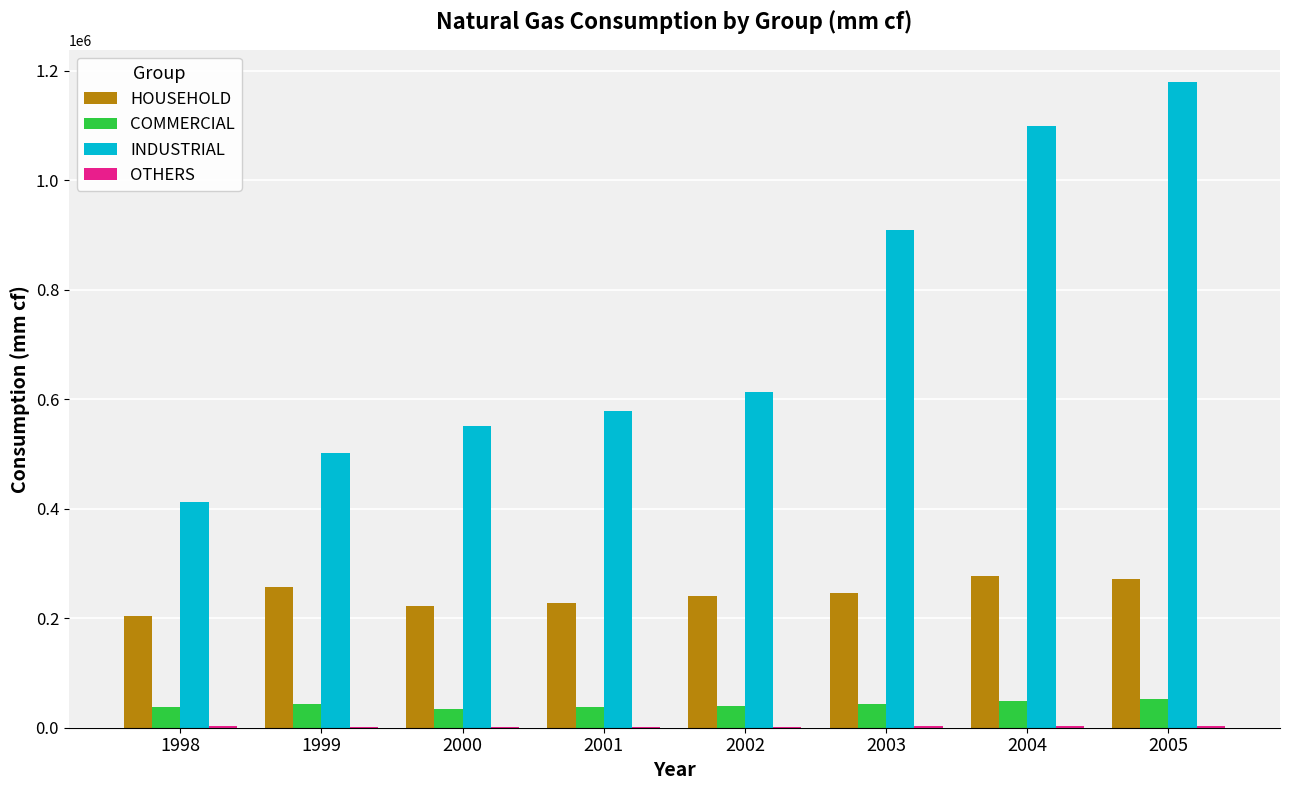

What is the greatest value displayed?

1179609